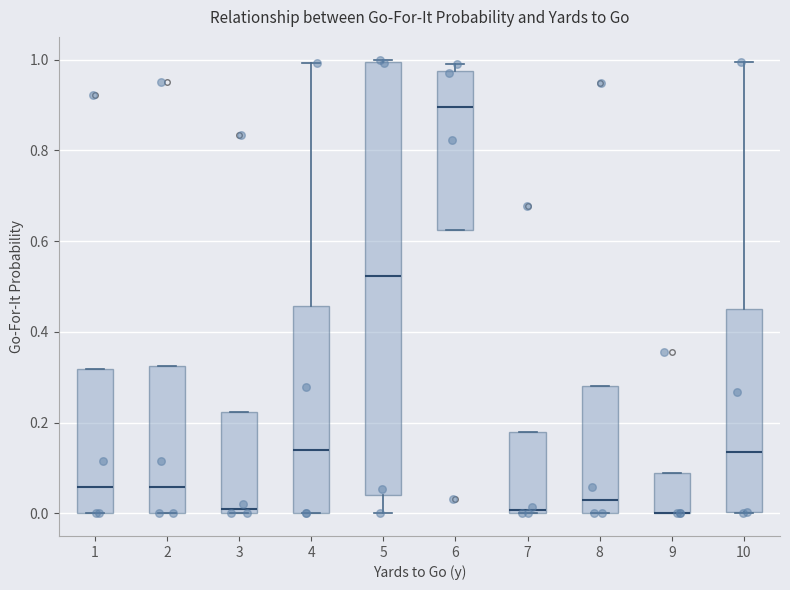

Reading left to right, transcribe this box plot: for each box, give where its median line is, the range the box spans, and where its two whiskers end, as read against the y-axis. The values are not printed on the chart, so give them approximately, as read against the axis.

1: median 0.06, box 0.00 to 0.32, whiskers 0.00 to 0.32
2: median 0.06, box 0.00 to 0.32, whiskers 0.00 to 0.32
3: median 0.02, box 0.00 to 0.22, whiskers 0.00 to 0.22
4: median 0.14, box 0.00 to 0.46, whiskers 0.00 to 1.00
5: median 0.52, box 0.04 to 1.00, whiskers 0.00 to 1.00
6: median 0.90, box 0.62 to 0.98, whiskers 0.62 to 1.00
7: median 0.00 (just above the box's lower edge), box 0.00 to 0.18, whiskers 0.00 to 0.18
8: median 0.02, box 0.00 to 0.28, whiskers 0.00 to 0.28
9: median 0.00 (drawn on the box's lower edge), box 0.00 to 0.08, whiskers 0.00 to 0.08
10: median 0.14, box 0.00 to 0.44, whiskers 0.00 to 1.00